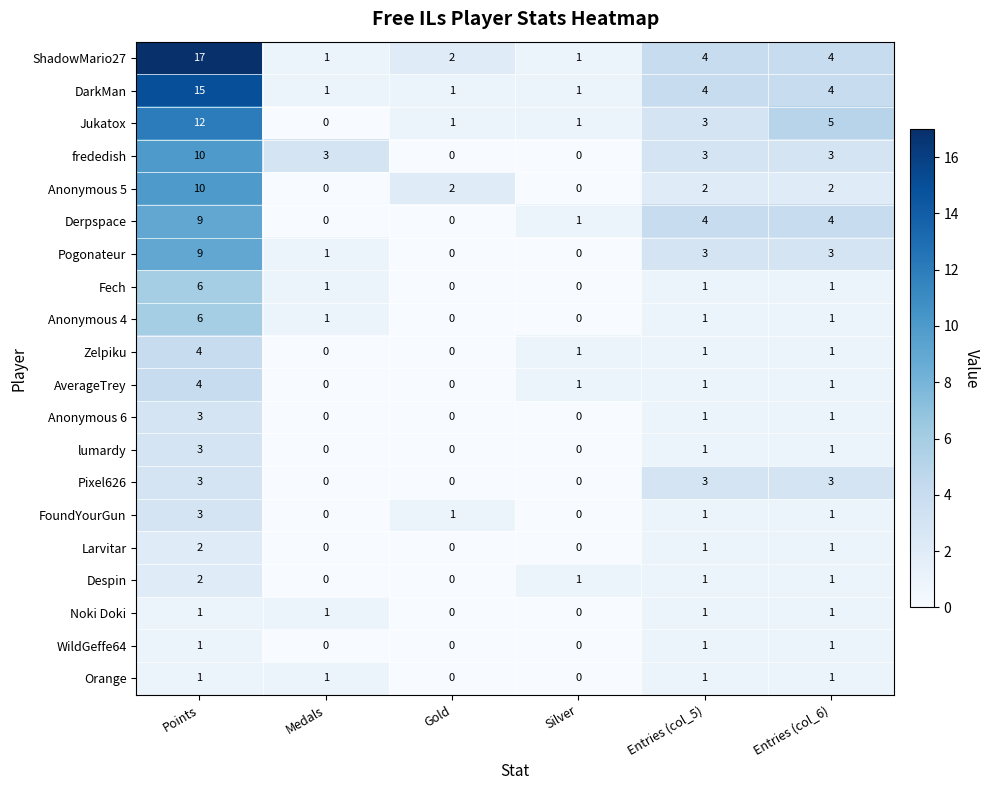

Where does the DarkMan series first go above 4?

Points